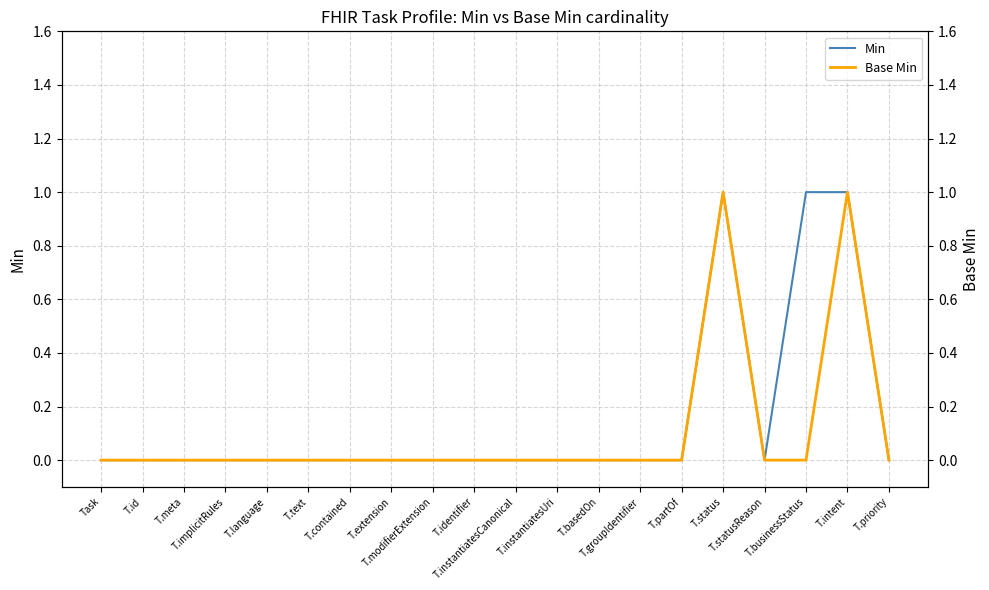

True or false: Base Min and Min cross at least once.

False